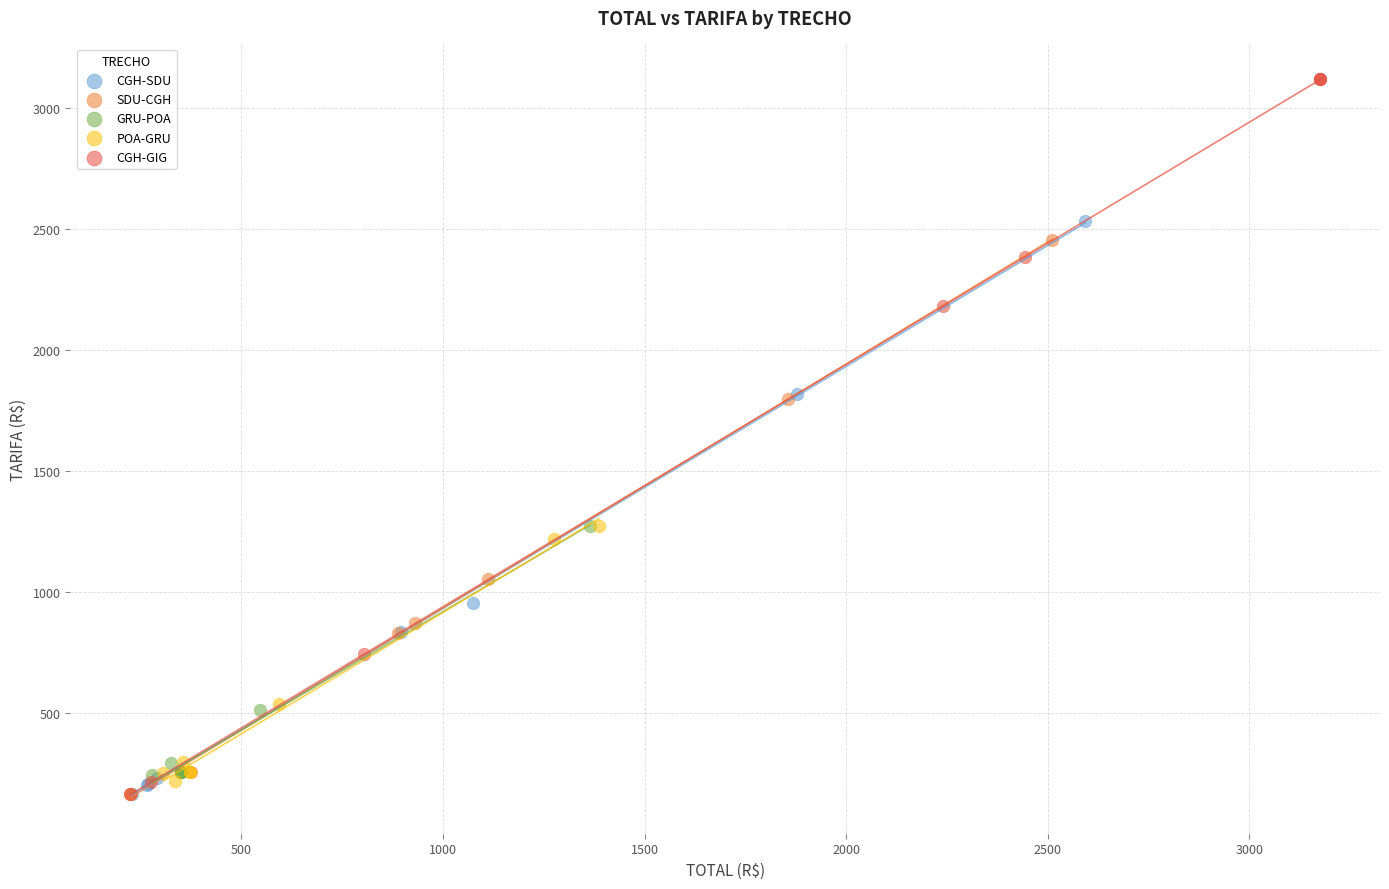

What are all the series names shown in the legend?

CGH-SDU, SDU-CGH, GRU-POA, POA-GRU, CGH-GIG